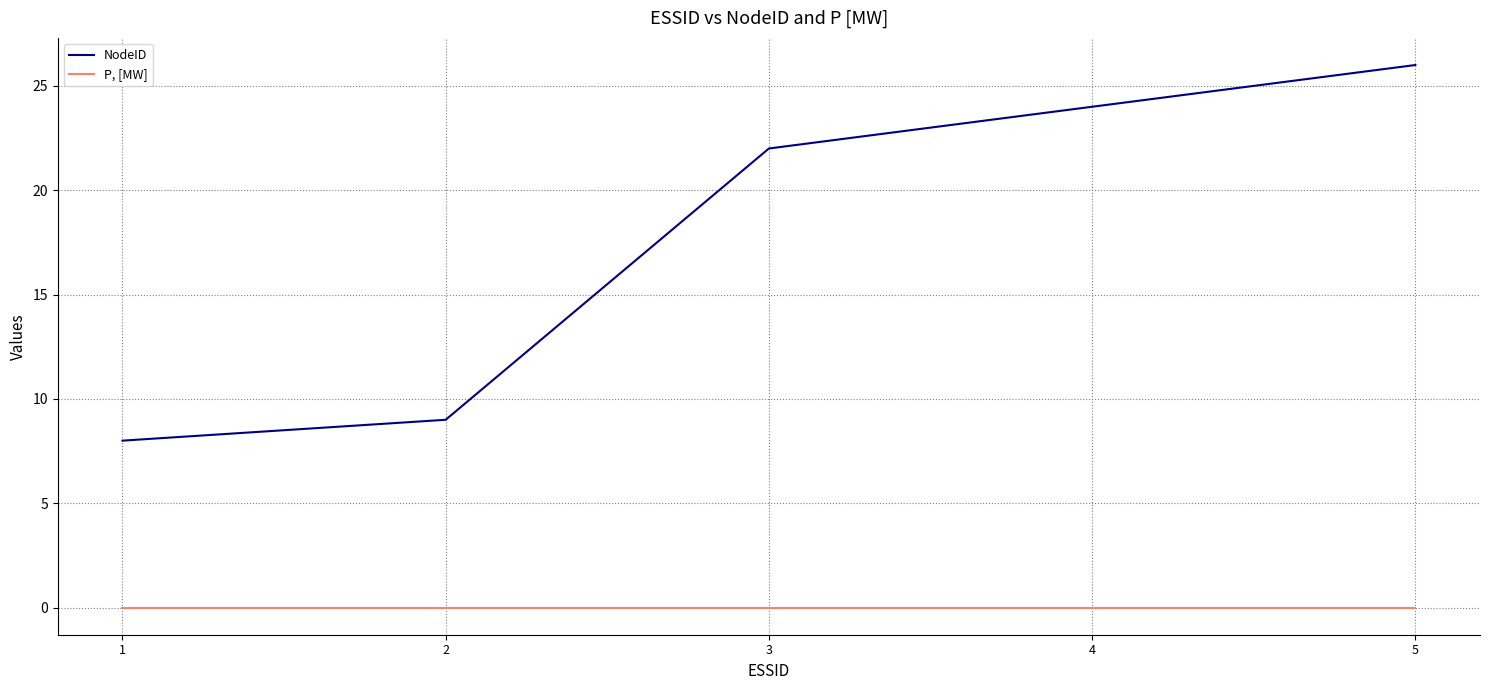

Which series changed the most between 3 and 5?

NodeID